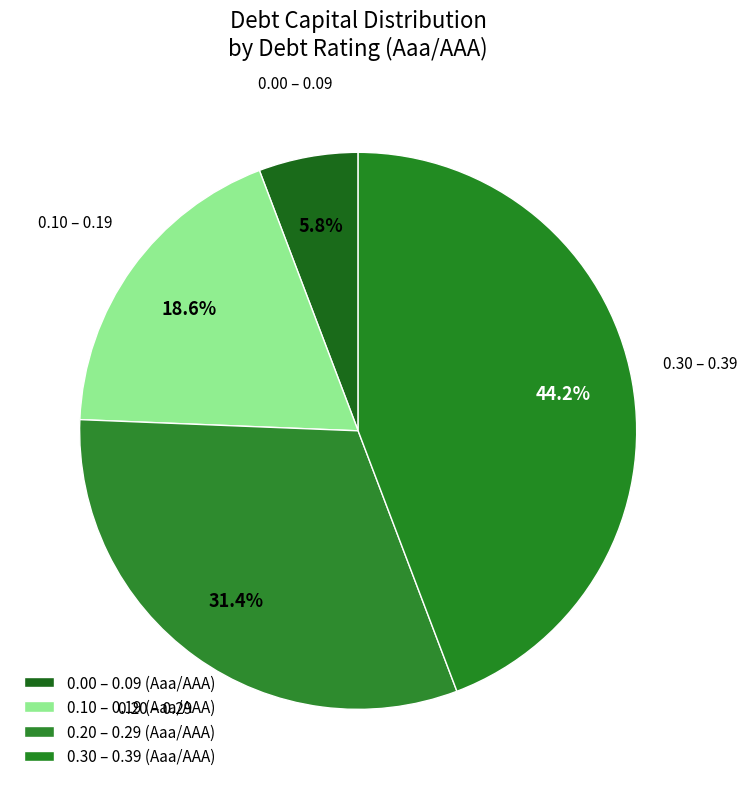

How many segments does this pie chart have?

4